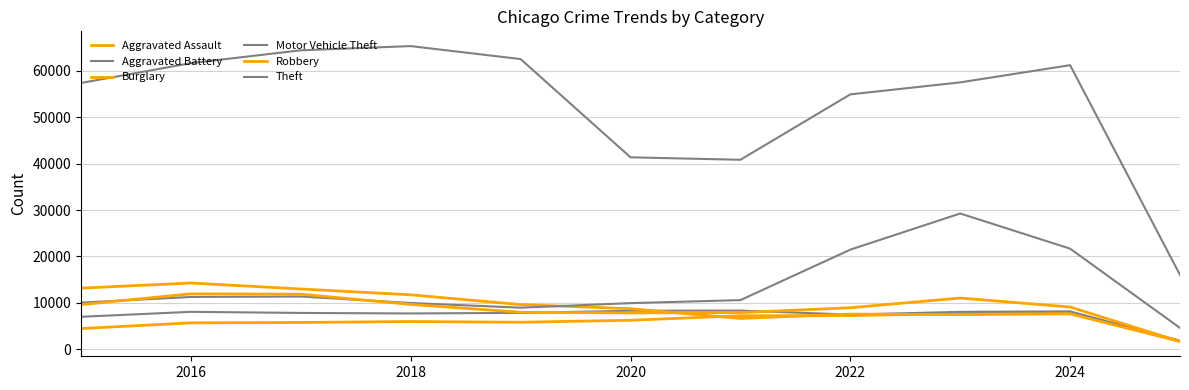

Does the chart display data point markers on the line(s)?

No